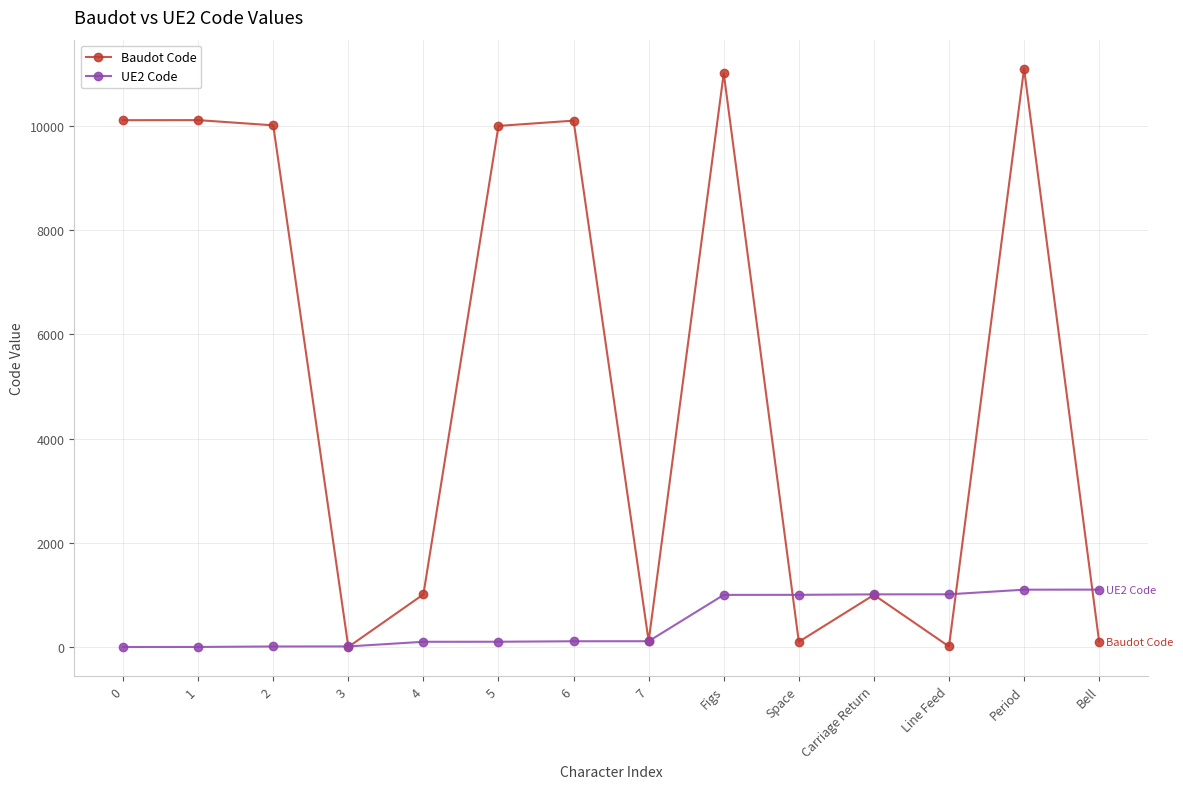

What are all the series names shown in the legend?

Baudot Code, UE2 Code